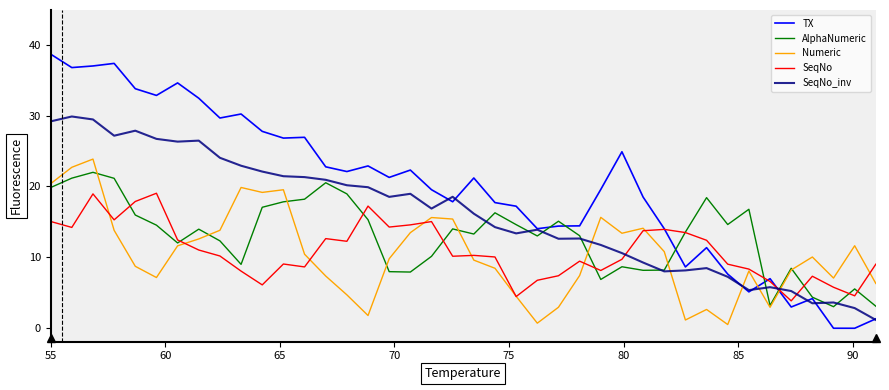

Which series has the largest total across all categories?

TX